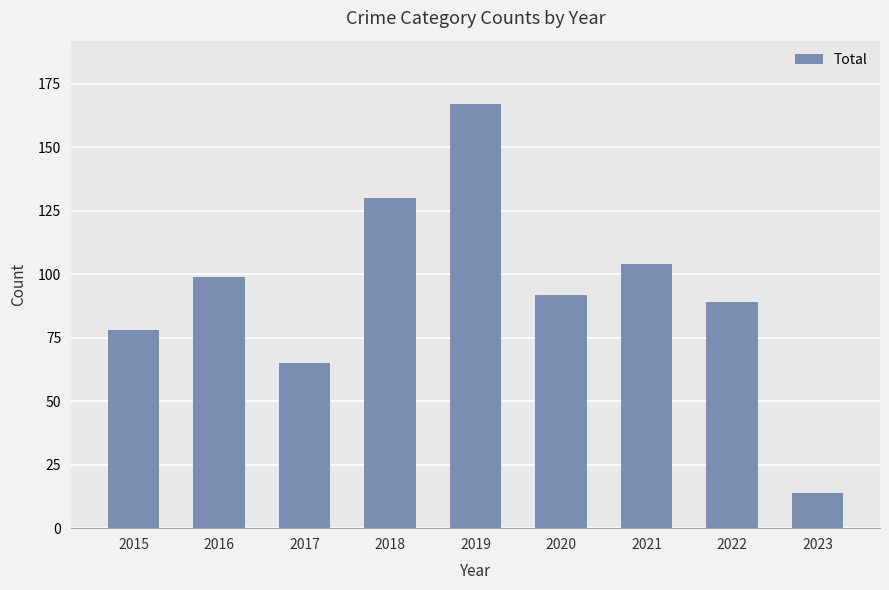

Reading right to left, transcribe all the data shown in this chart.

2023=14	2022=89	2021=104	2020=92	2019=167	2018=130	2017=65	2016=99	2015=78